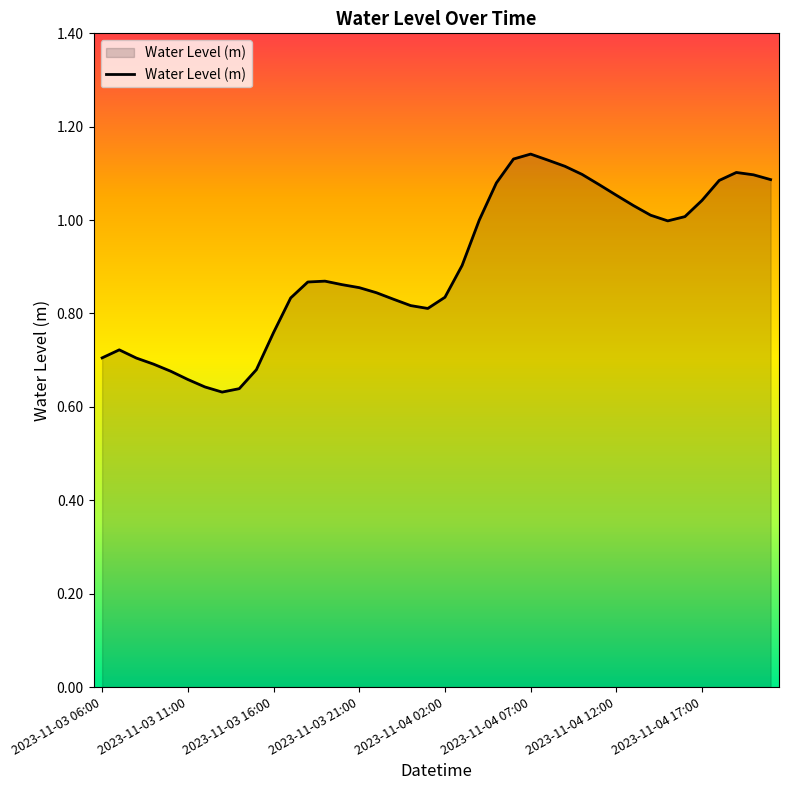

Count the number of data series in this chart.

1